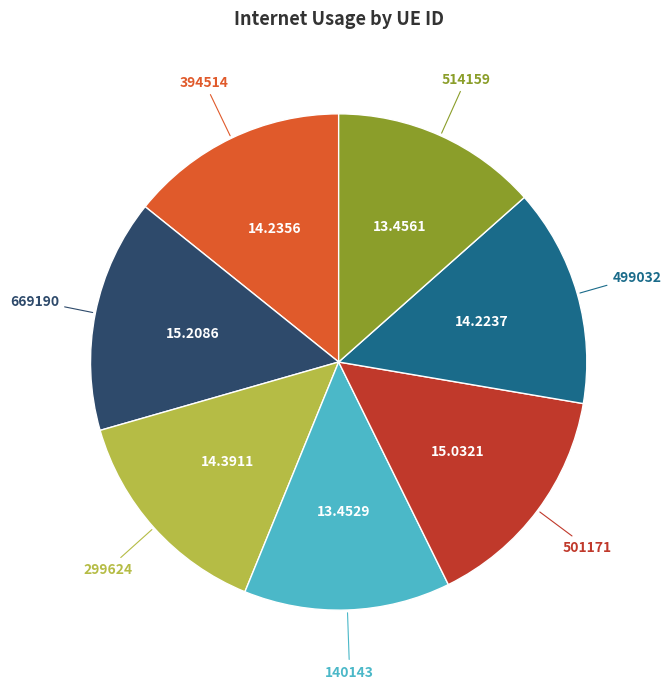

Is there a majority slice in this chart?

No